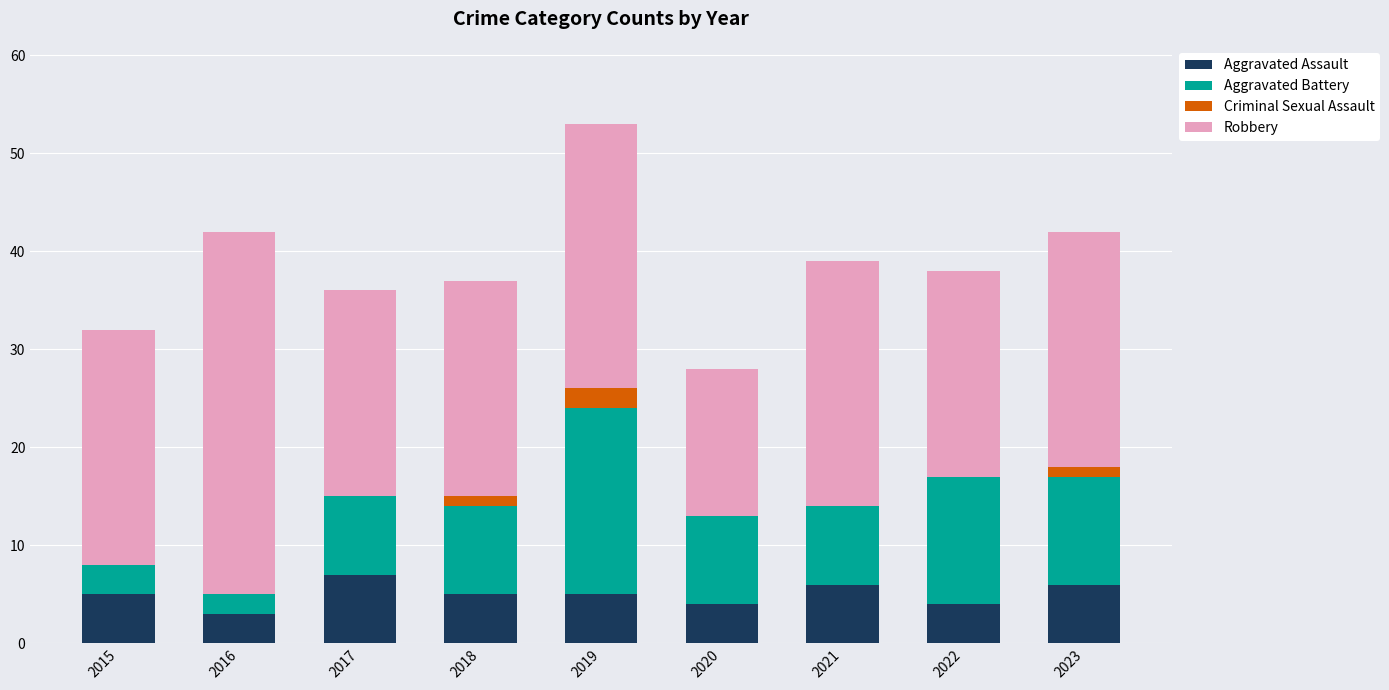

The value of Aggravated Assault at 2016 is 3. True or false?

True